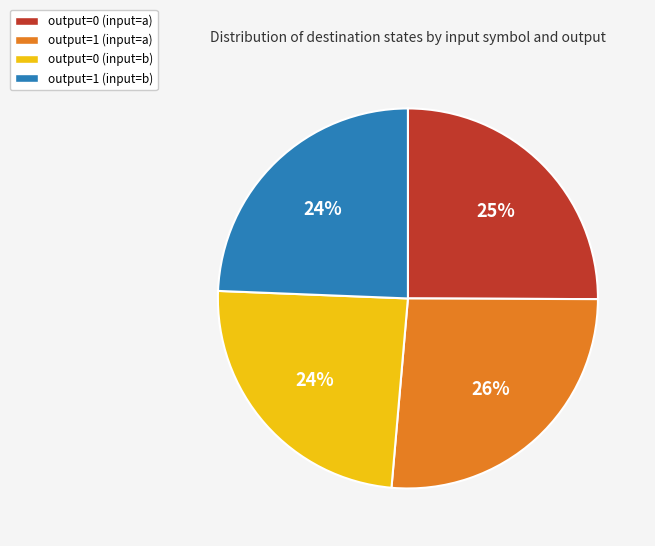

Does any single category account for the majority?

No